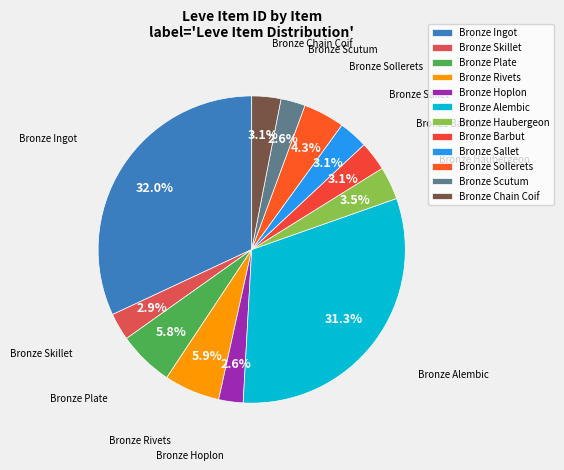

What is the largest slice in the pie chart?

Bronze Ingot